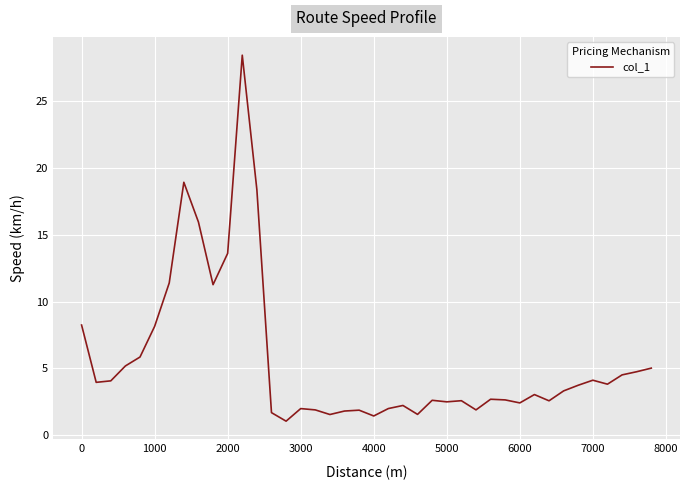

What is the difference between the second highest and second lowest values?

17.5